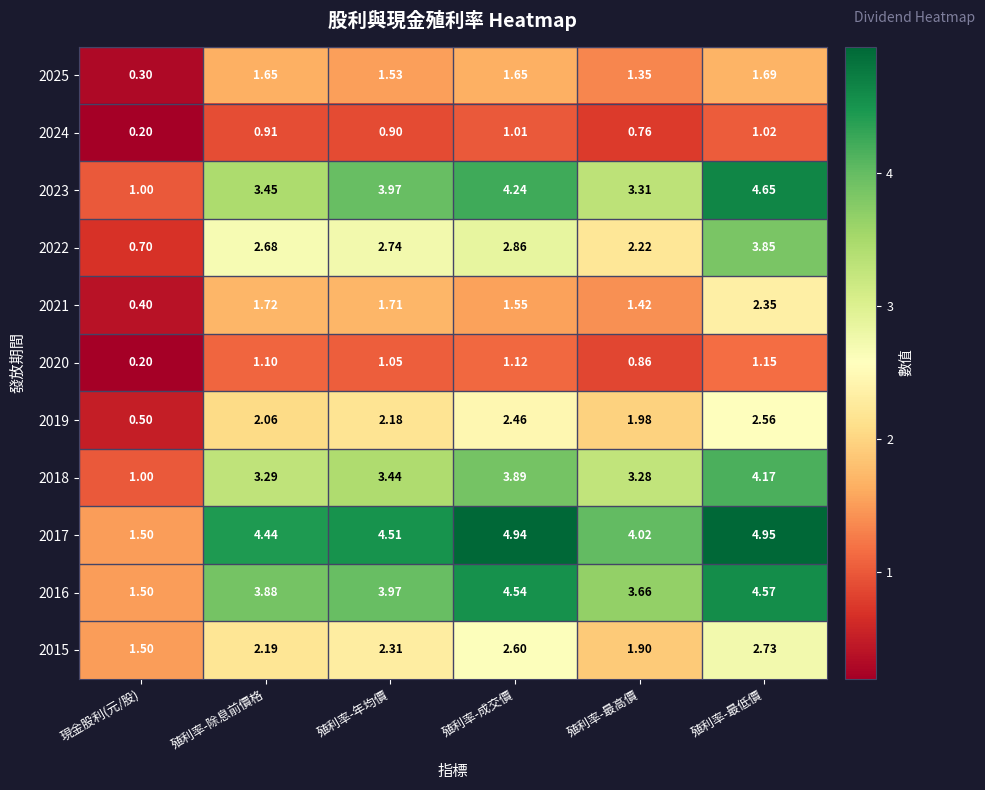

At which label does 2019 reach its minimum?

現金股利(元/股)